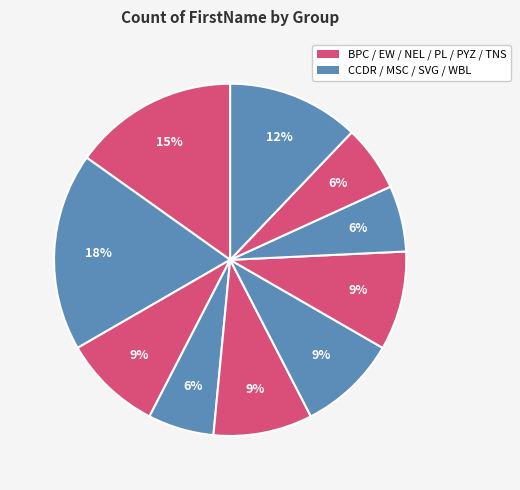

How many segments does this pie chart have?

10